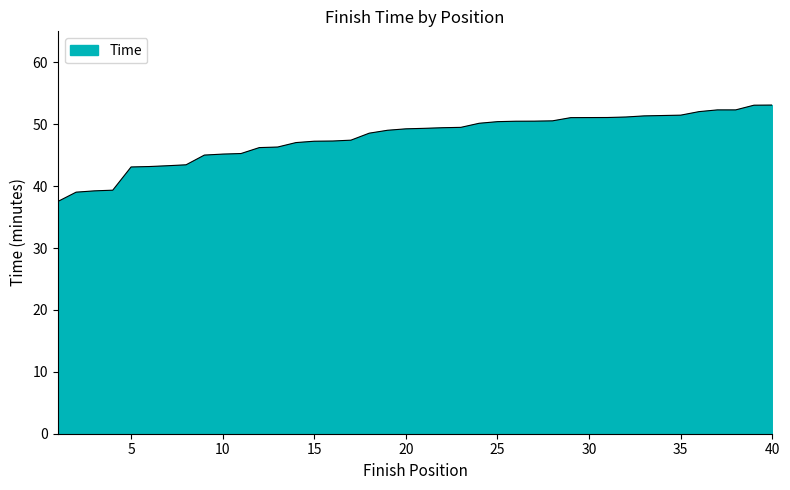

What is the maximum value shown in the chart?

53.1